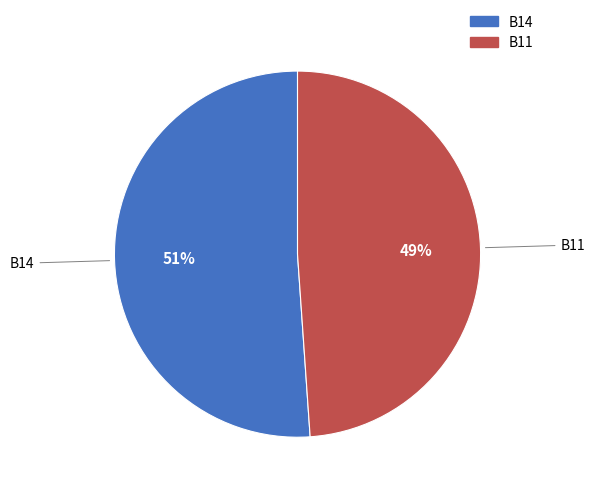

To the nearest percent, what is the difference between the largest and smallest slice percentages?

2%